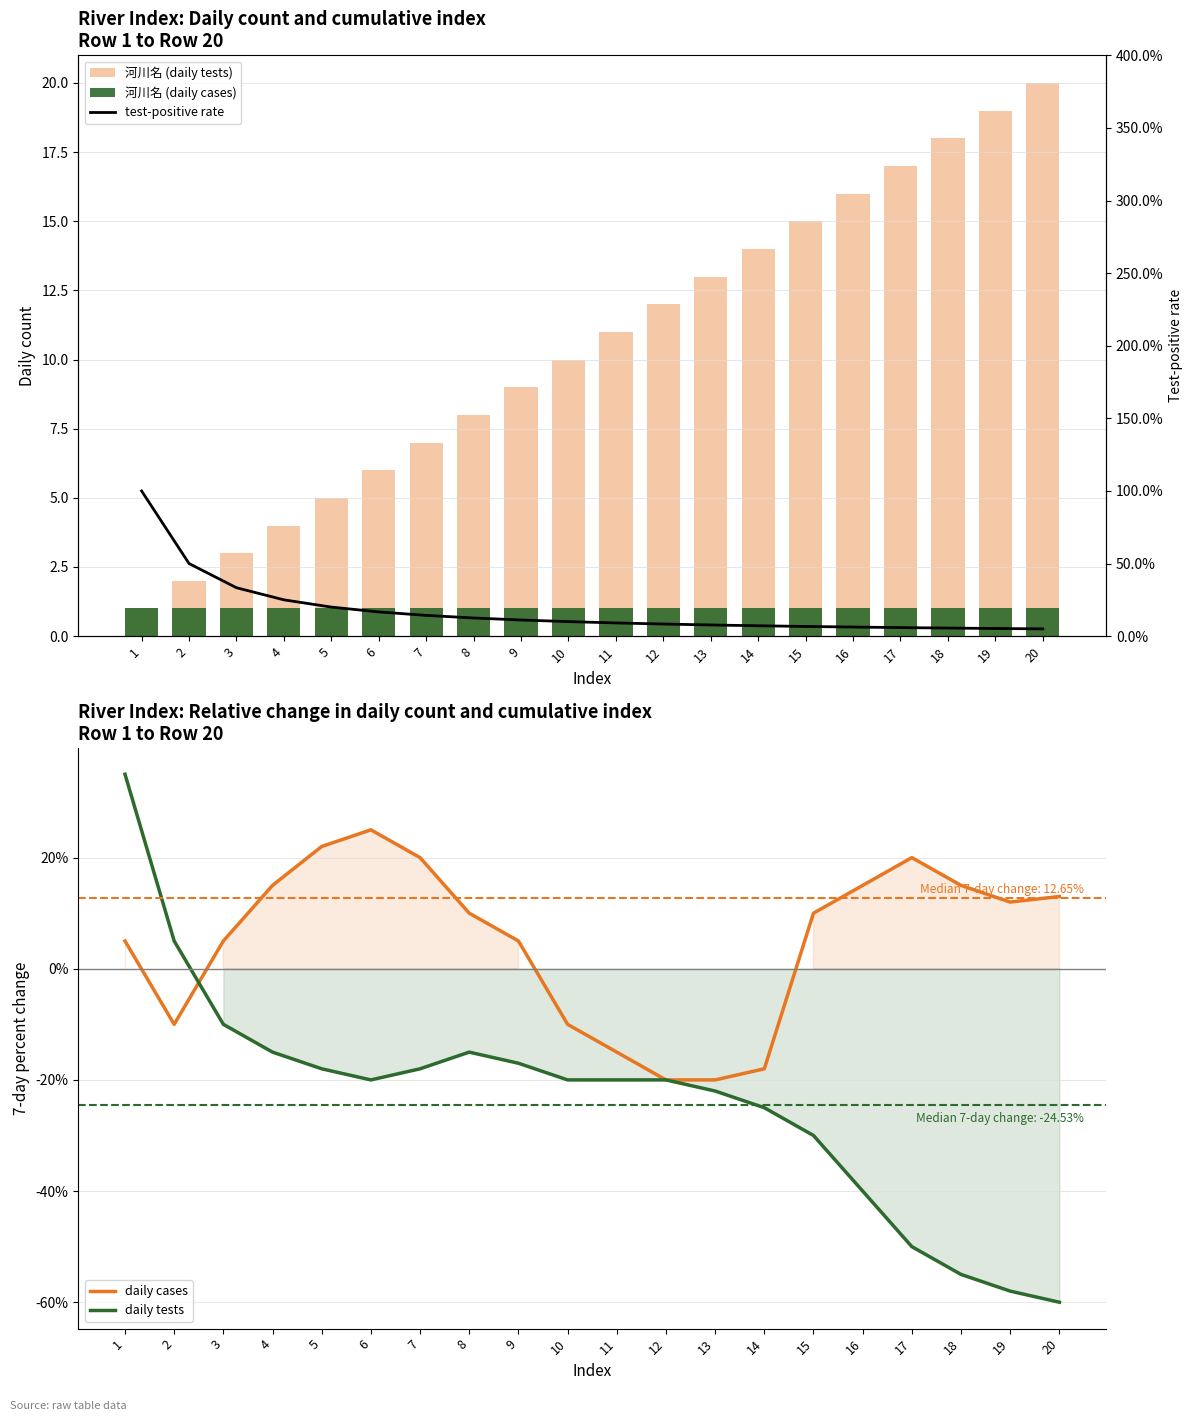

How many values in the daily cases series are below 10?

9